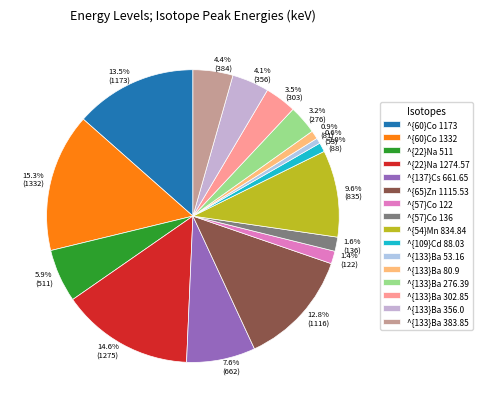

Count the number of slices in the pie.

16